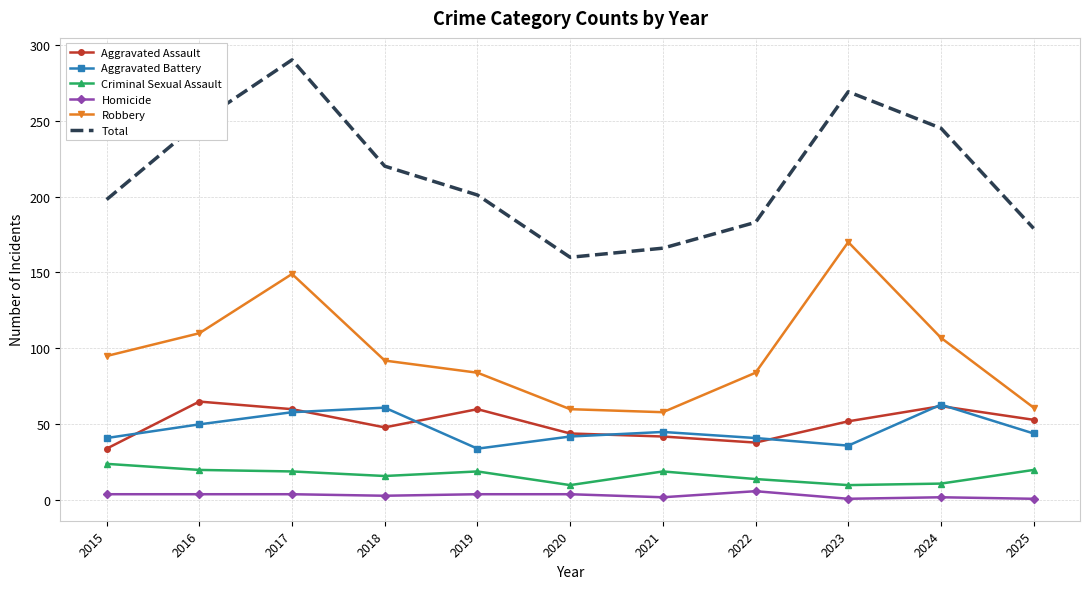

Where is Aggravated Assault nearest to the value 49?

2018